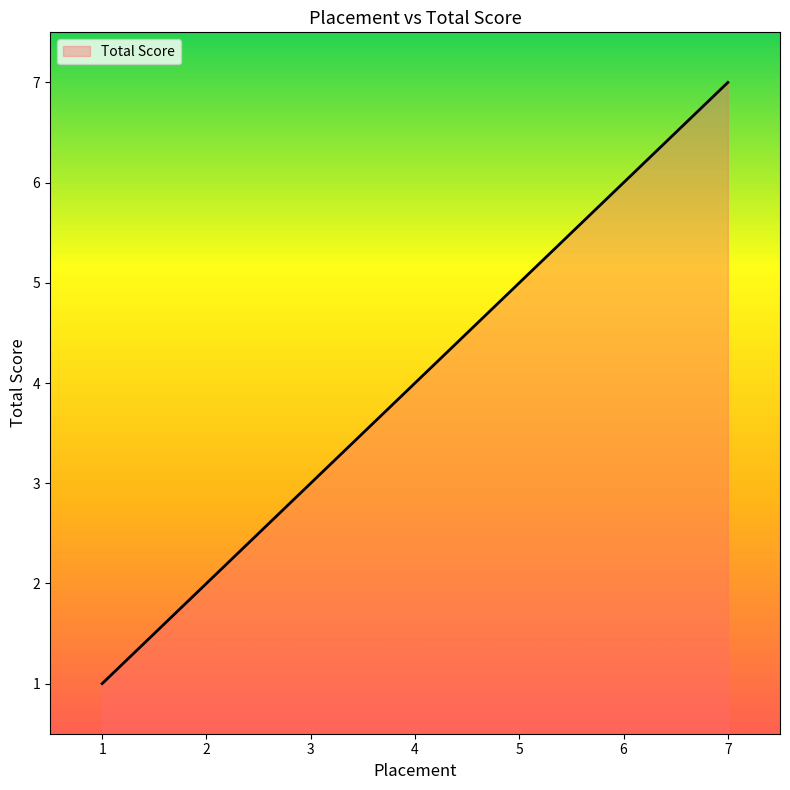

Reading left to right, transcribe all the data shown in this chart.

1=1	2=2	3=3	4=4	5=5	6=6	7=7